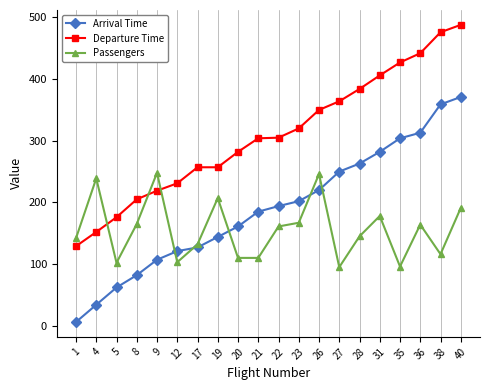

What is the average value of the Passengers series?

156